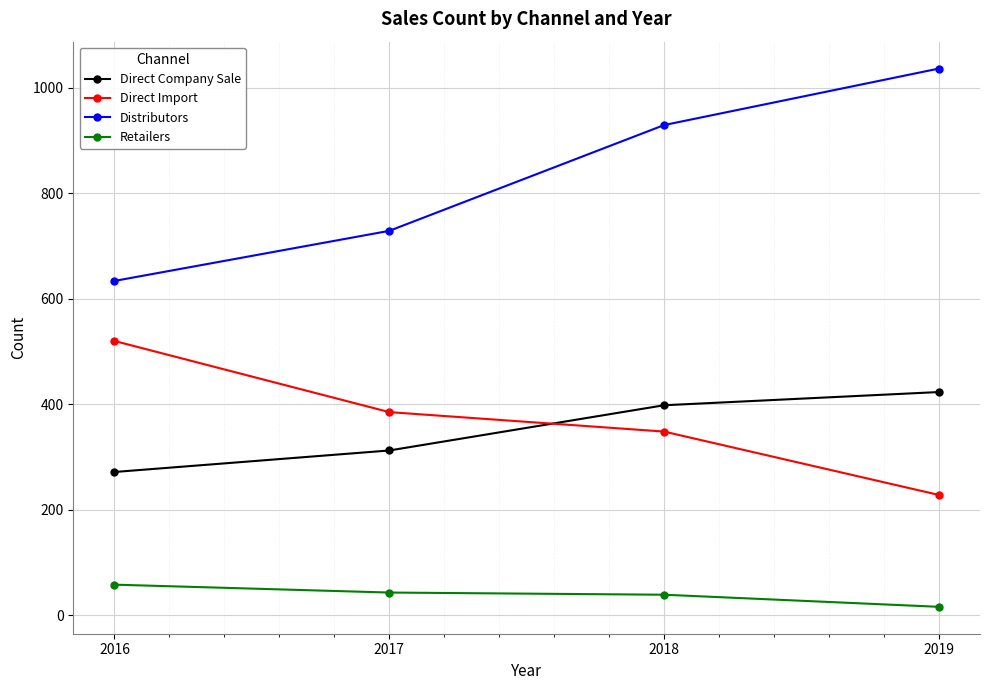

Is the value of Direct Import at 2019 greater than the value of Retailers at 2017?

Yes